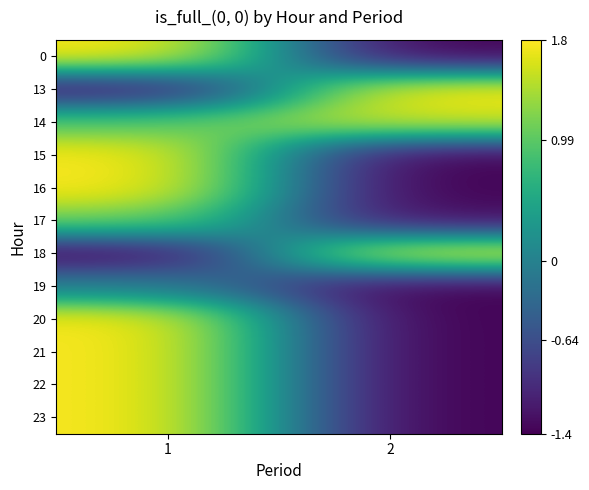

Which category has the highest value across all series?

1